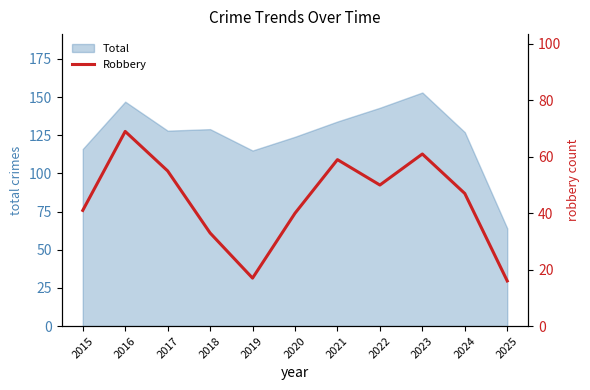

What is the lowest value of the Total series?

64